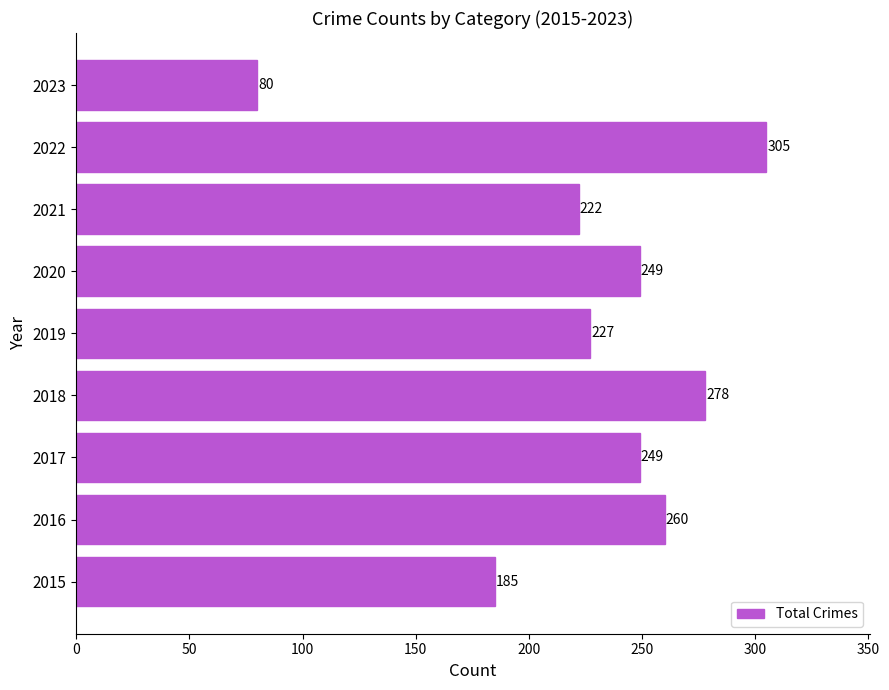

What is the average value?

228